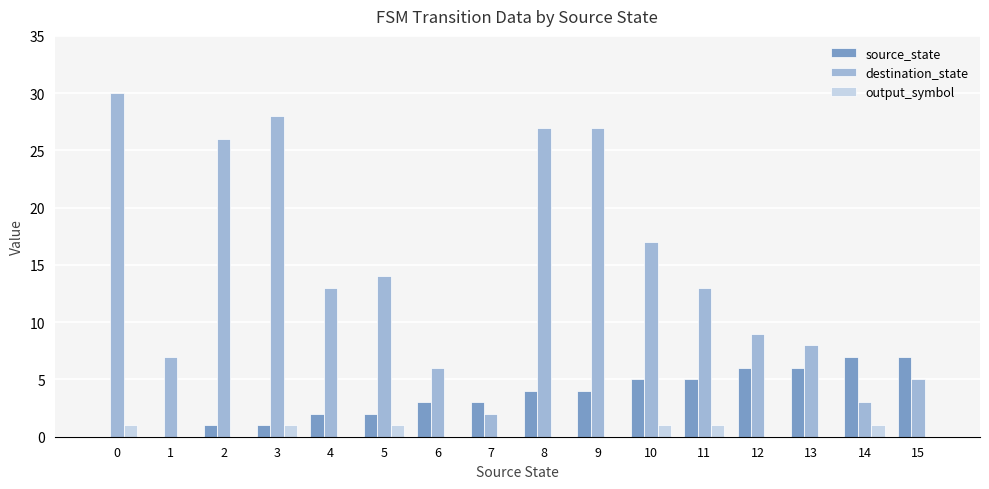

Which series has the widest spread of values?

destination_state